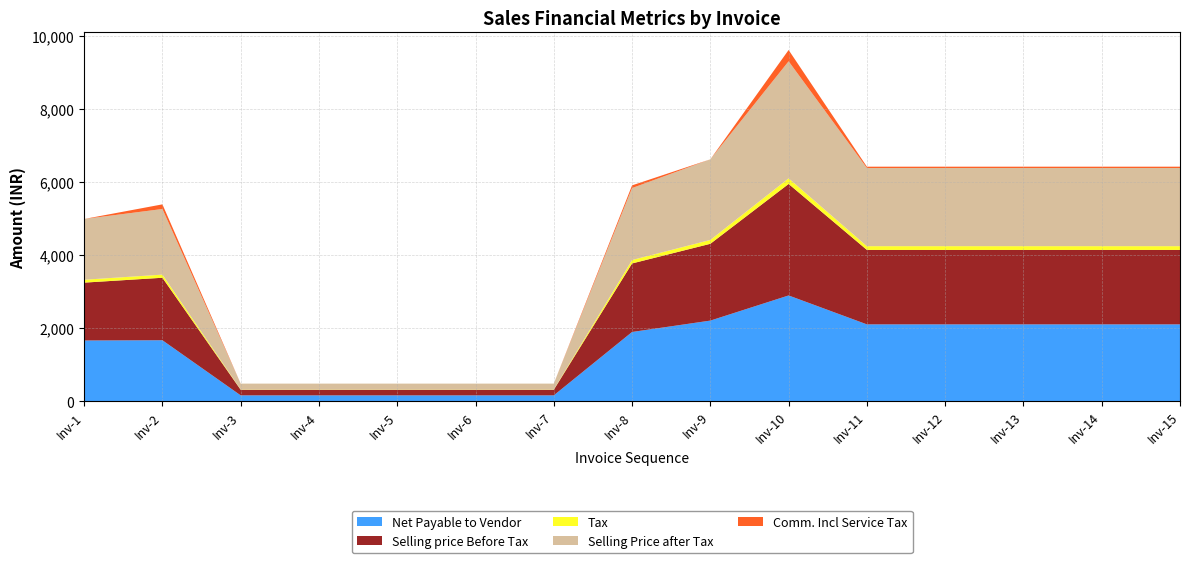

Reading left to right, extract all data points from this chart.

Net Payable to Vendor: 1661.1	1667.5	160.7	160.7	160.7	160.7	160.7	1893.7	2205.0	2892.4	2101.8	2101.8	2101.8	2101.8	2101.8
Selling price Before Tax: 1582.0	1709.0	153.0	153.0	153.0	153.0	153.0	1874.0	2100.0	3049.0	2036.0	2036.0	2036.0	2036.0	2036.0
Tax: 79.1	85.5	7.7	7.7	7.7	7.7	7.7	93.7	105.0	152.4	101.8	101.8	101.8	101.8	101.8
Selling Price after Tax: 1661.1	1794.5	160.7	160.7	160.7	160.7	160.7	1967.7	2205.0	3201.4	2137.8	2137.8	2137.8	2137.8	2137.8
Comm. Incl Service Tax: 0.0	127.0	0.0	0.0	0.0	0.0	0.0	74.0	0.0	309.0	36.0	36.0	36.0	36.0	36.0